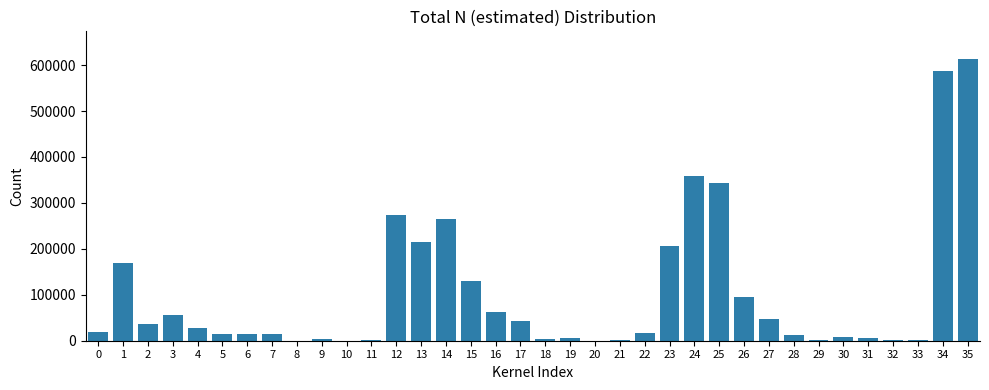

Is it true that the value at 22 is 16738?

True